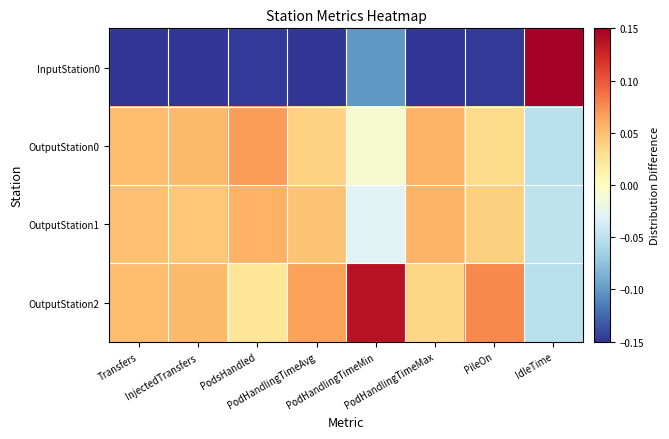

Count the number of data series in this chart.

4